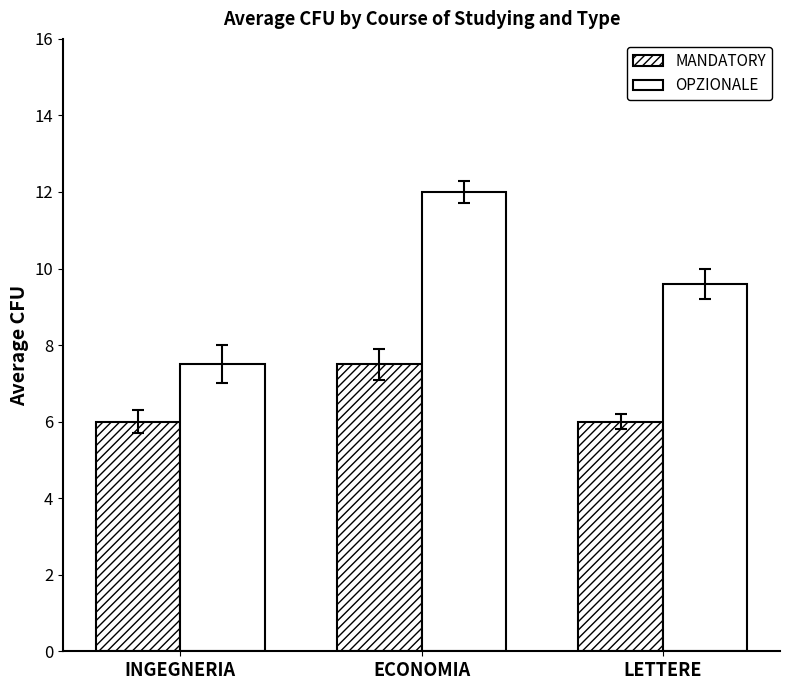

Between ECONOMIA and LETTERE, which series saw the biggest shift?

OPZIONALE